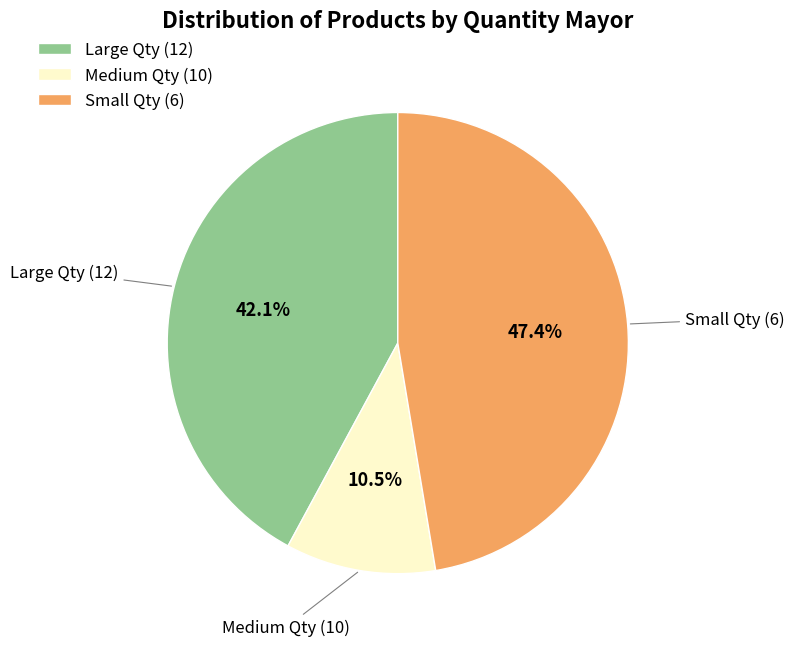

Approximately how many times larger is the value at Small Qty (6) compared to Large Qty (12)?

1.1